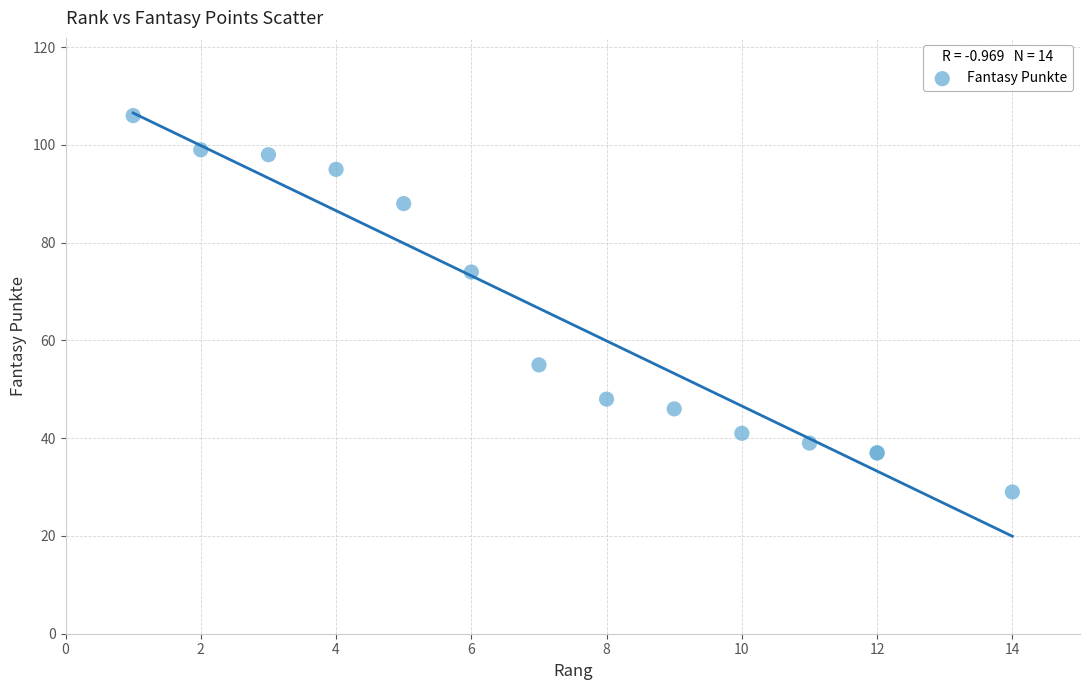

What Y value in the scatter plot is closest to 67?

74